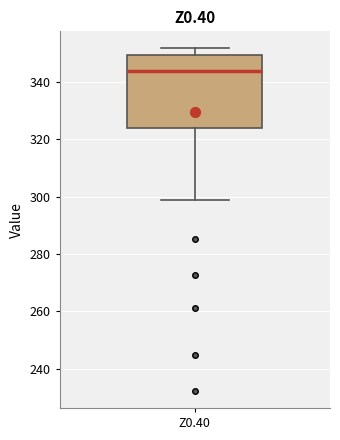

Where is the lower edge of the box for Z0.40 on the y-axis? The values are not printed on the chart, so give them approximately, as read against the axis.

324